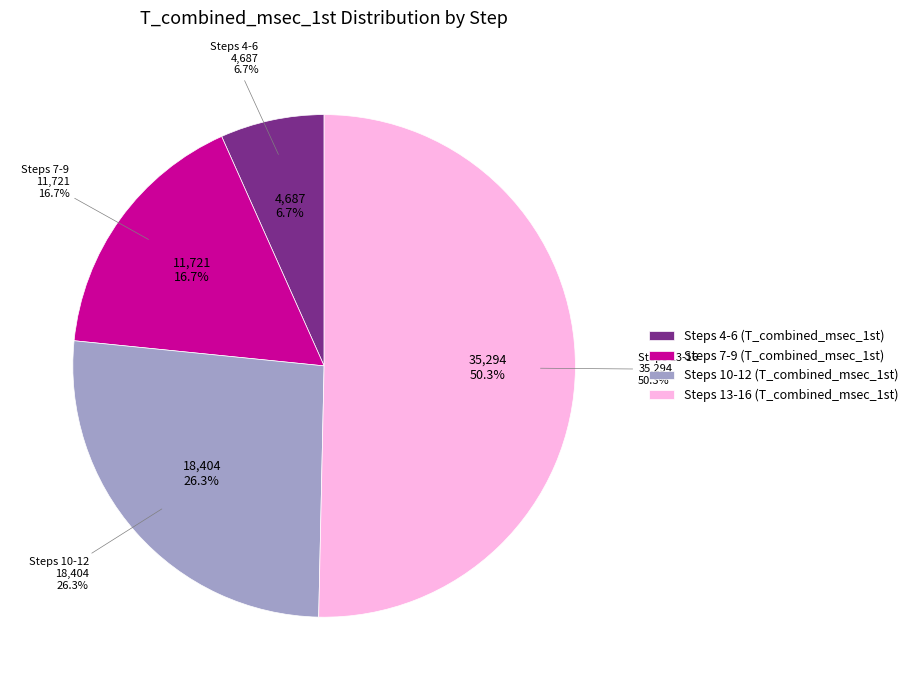

Is there a majority slice in this chart?

No